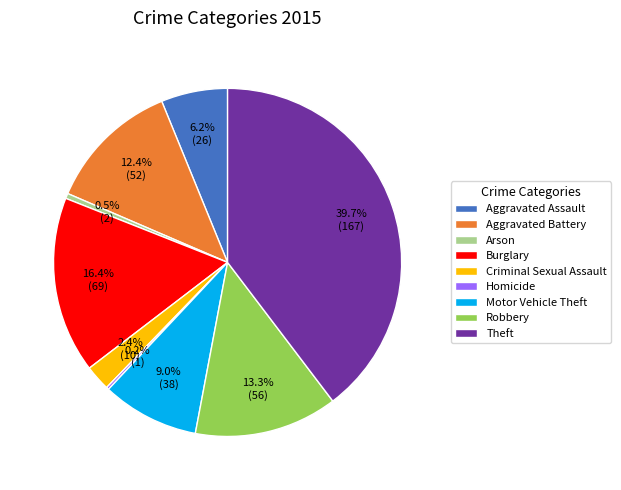

To the nearest percent, what percentage of the pie is Motor Vehicle Theft?

9%